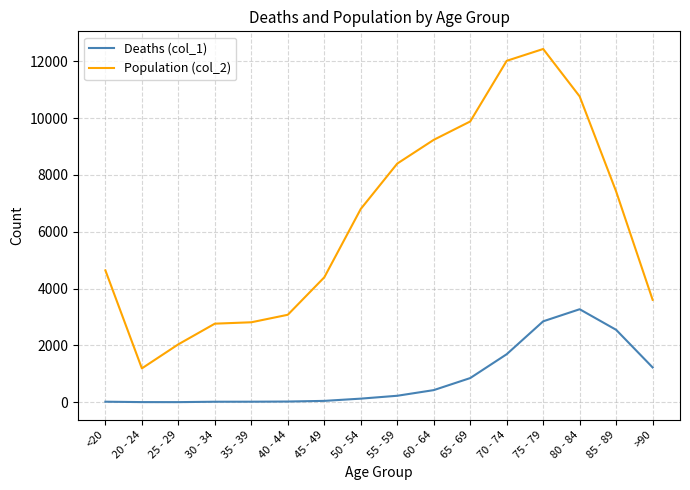

True or false: Deaths (col_1) and Population (col_2) cross at least once.

False